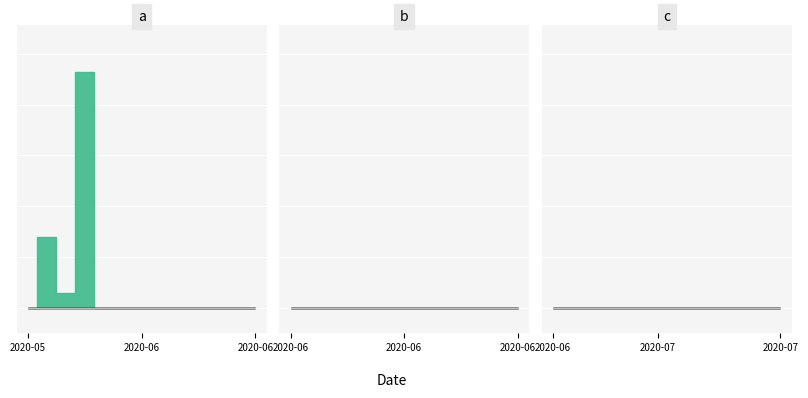

True or false: the data shows 182 at 2020-06-15.

False